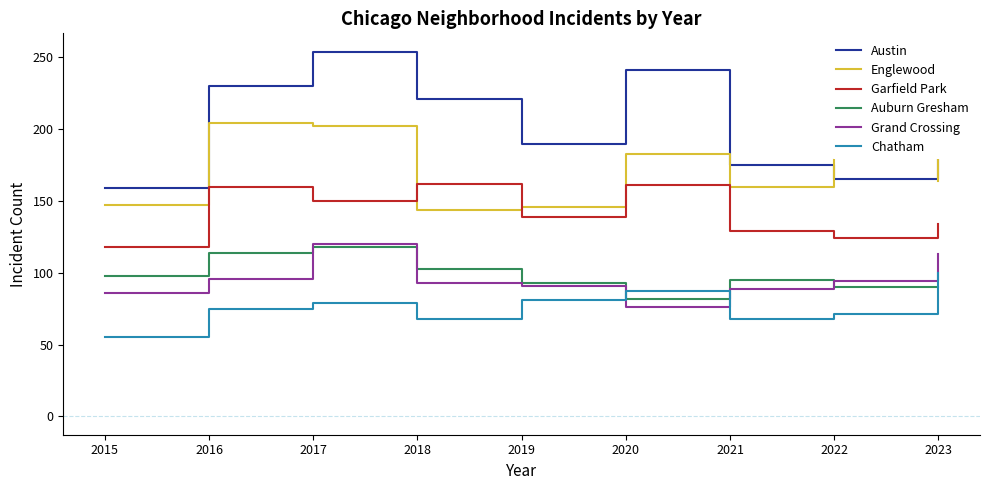

Between 2016 and 2019, which series saw the biggest shift?

Englewood